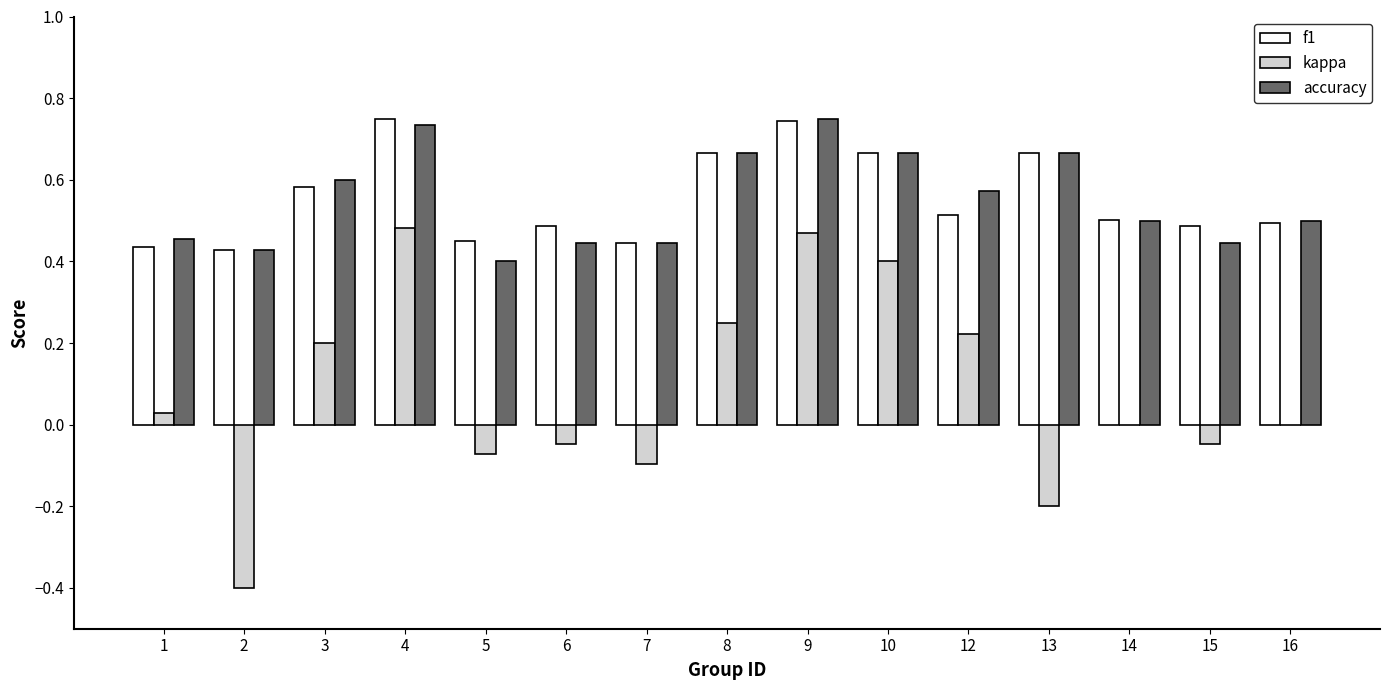

The f1 series shows 0.7 at 5. True or false?

False